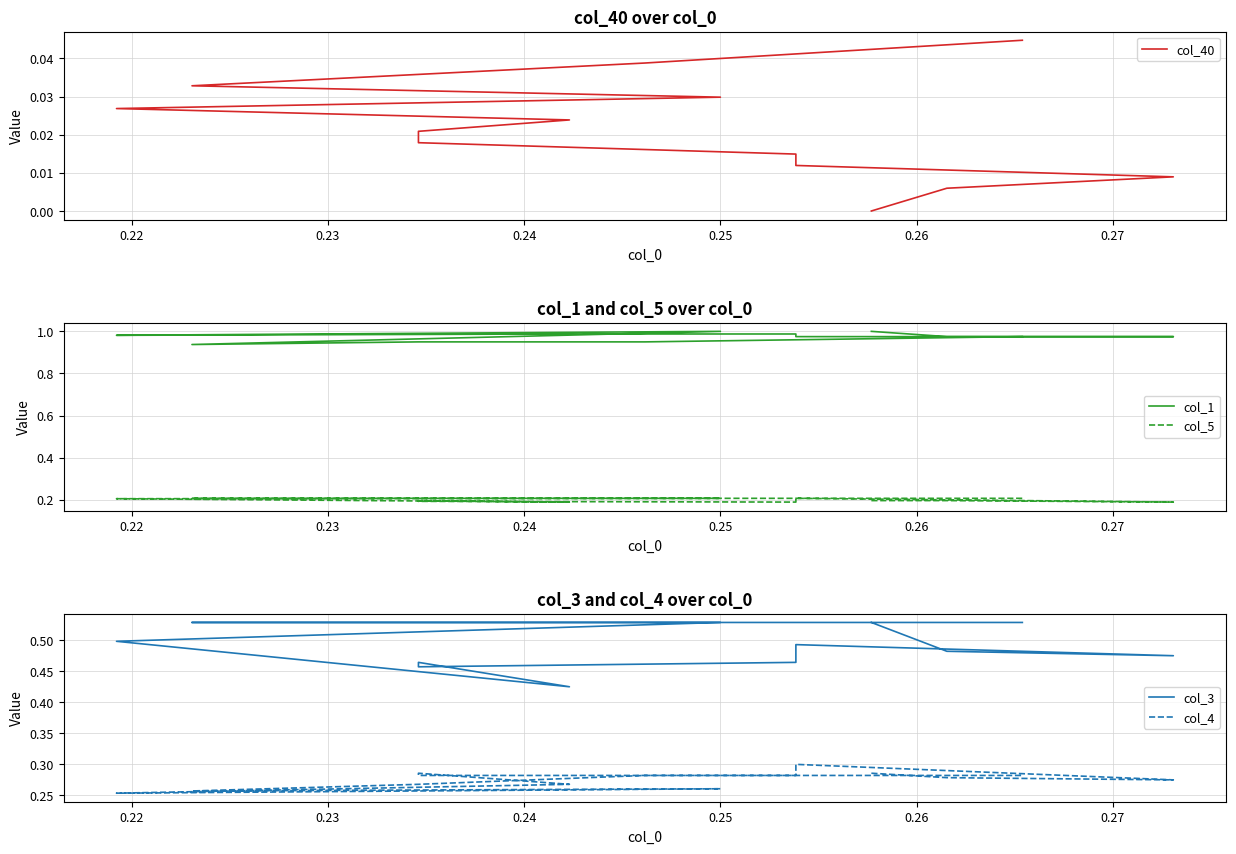

Does the chart display data point markers on the line(s)?

No